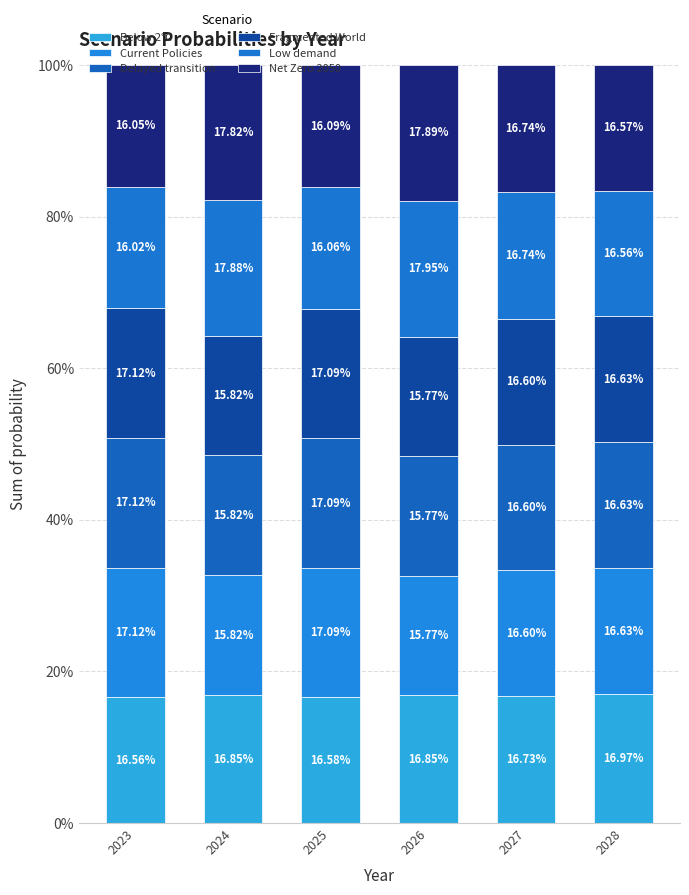

Which series has the widest spread of values?

Low demand